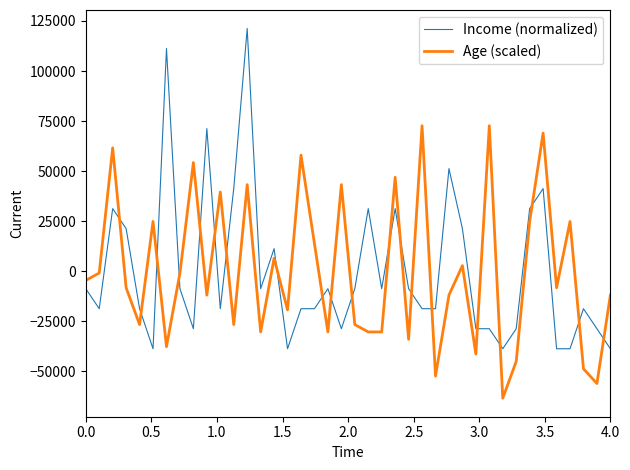

What is the difference between the maximum and second lowest values in the Income (normalized) series?

160000.0